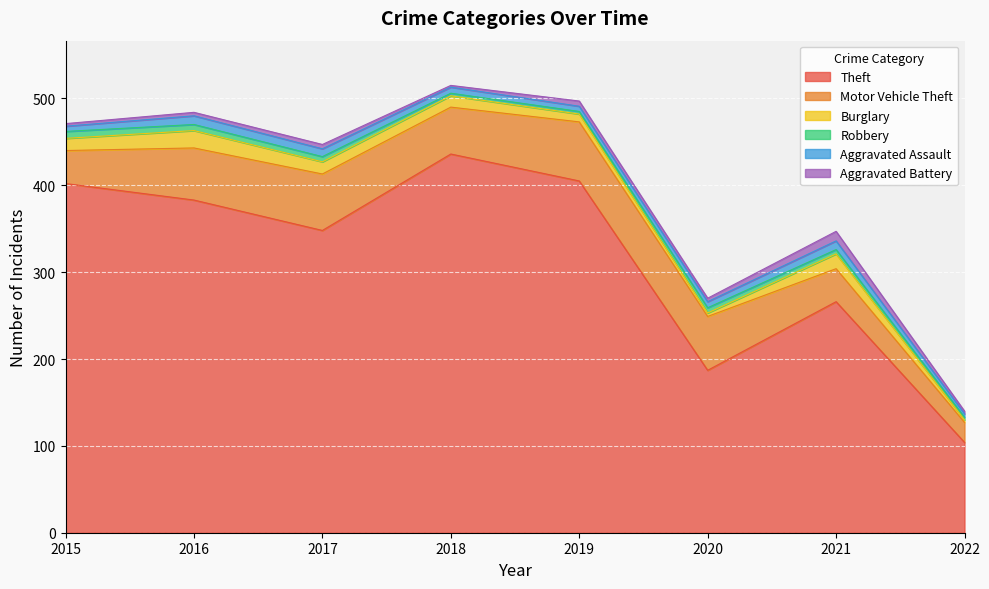

True or false: Robbery has more than 2 interior local peaks.

False